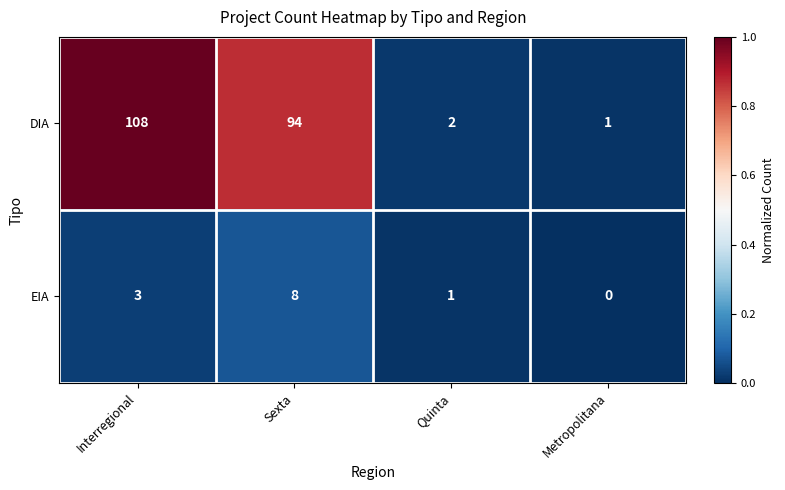

Reading left to right, transcribe all the data shown in this chart.

DIA: 108	94	2	1
EIA: 3	8	1	0